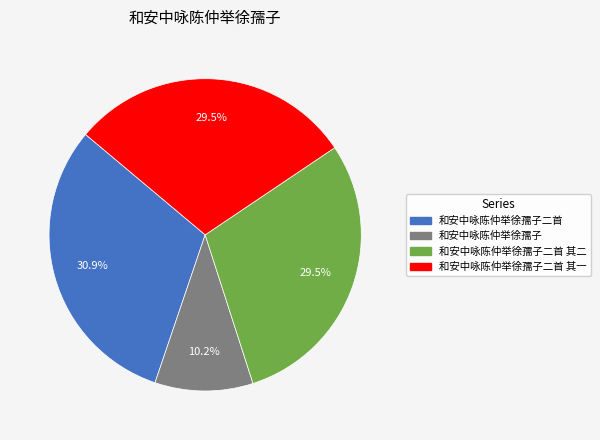

What percentage is the 和安中咏陈仲举徐孺子二首 slice, to the nearest percent?

31%